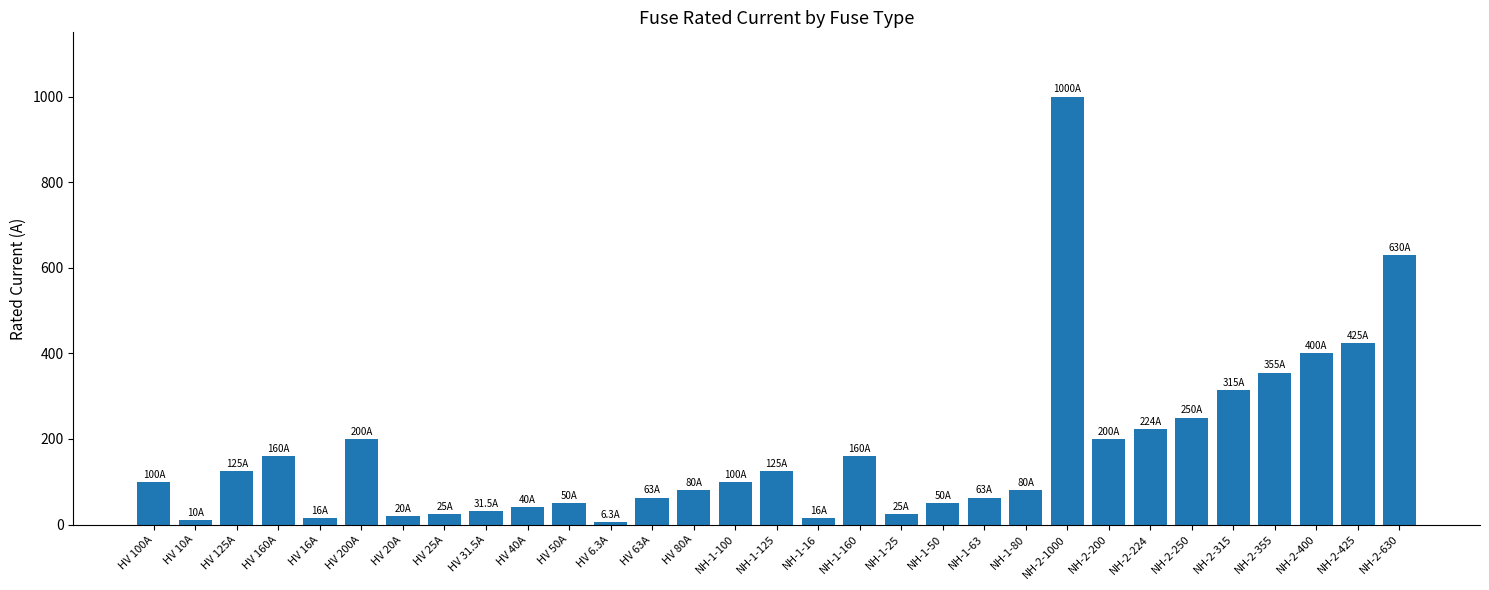

What is the average value?

172.4